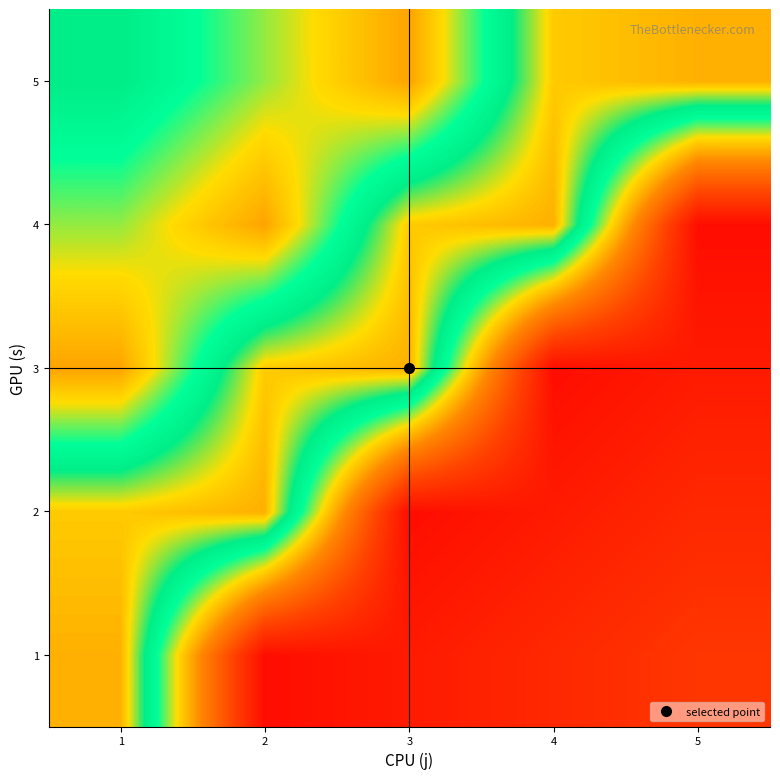

At 2, list the series in order from largest to smallest.

2, 3, 5, 4, 1